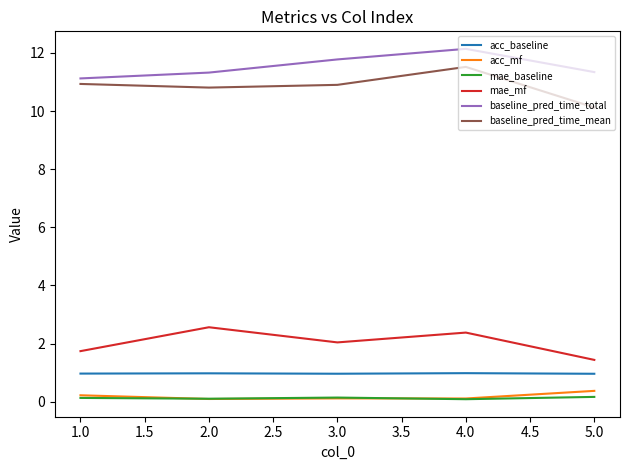

True or false: baseline_pred_time_total and mae_mf intersect in this chart.

False